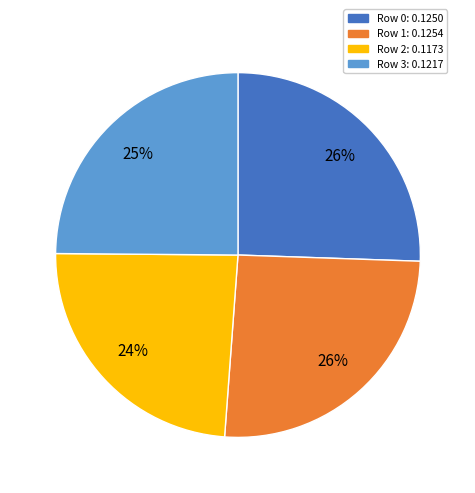

To the nearest percent, what is the average slice percentage?

25%